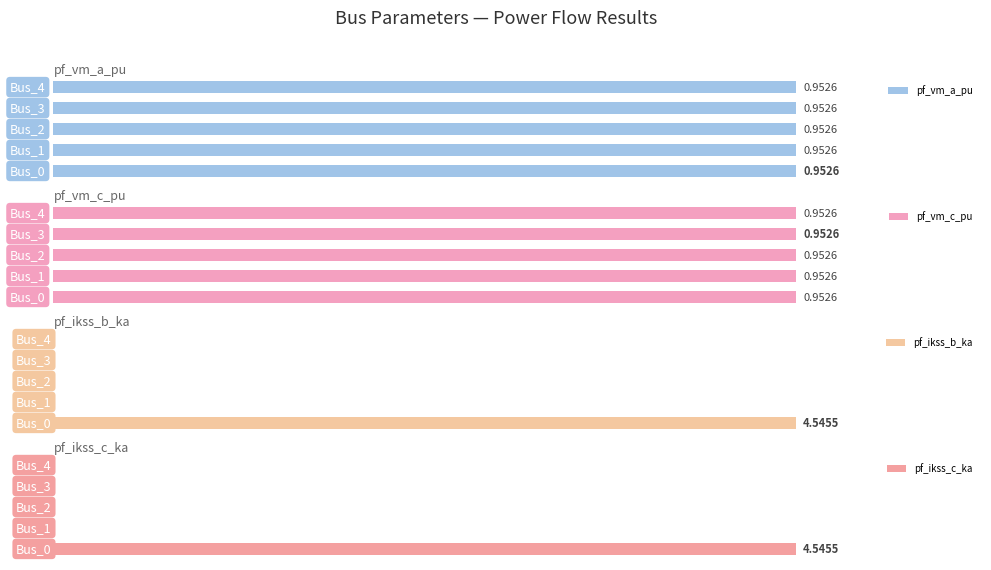

At how many categories does at least one series exceed 4?

1